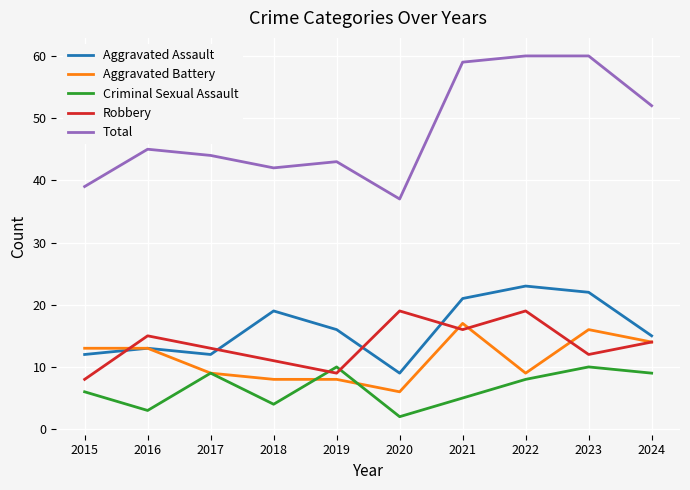

How many lines are shown in the chart?

5